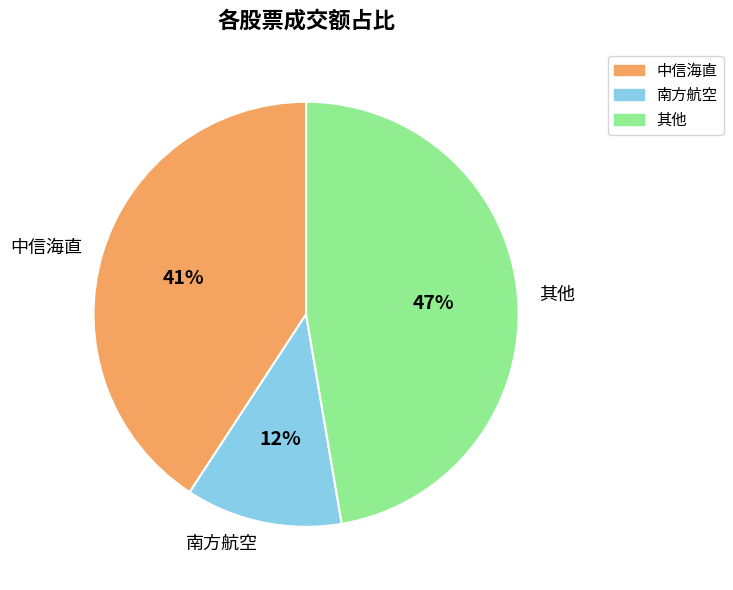

How many slices are in this pie chart?

3